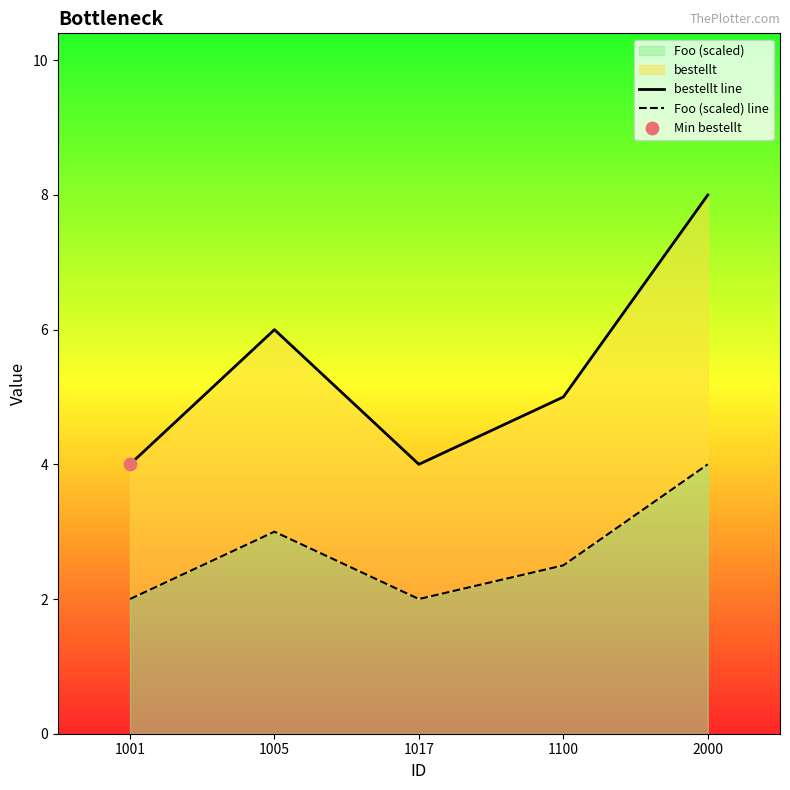

At which category is the sum across all series the highest?

2000